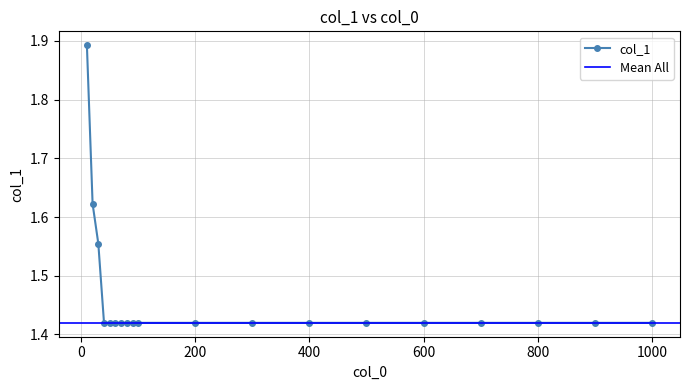

Reading left to right, transcribe all the data shown in this chart.

10=1.9	20=1.6	30=1.6	40=1.4	50=1.4	60=1.4	70=1.4	80=1.4	90=1.4	100=1.4	200=1.4	300=1.4	400=1.4	500=1.4	600=1.4	700=1.4	800=1.4	900=1.4	1000=1.4